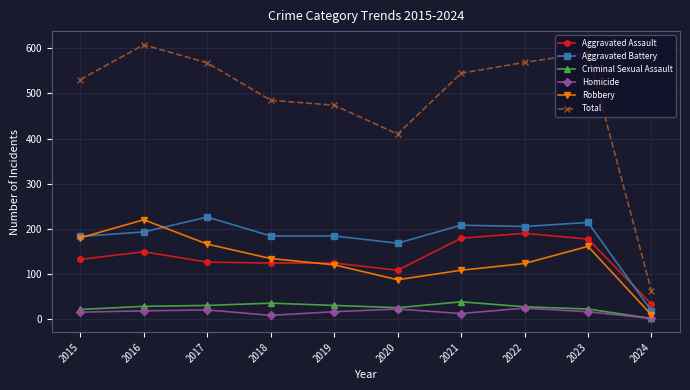

True or false: Total and Criminal Sexual Assault cross at least once.

False